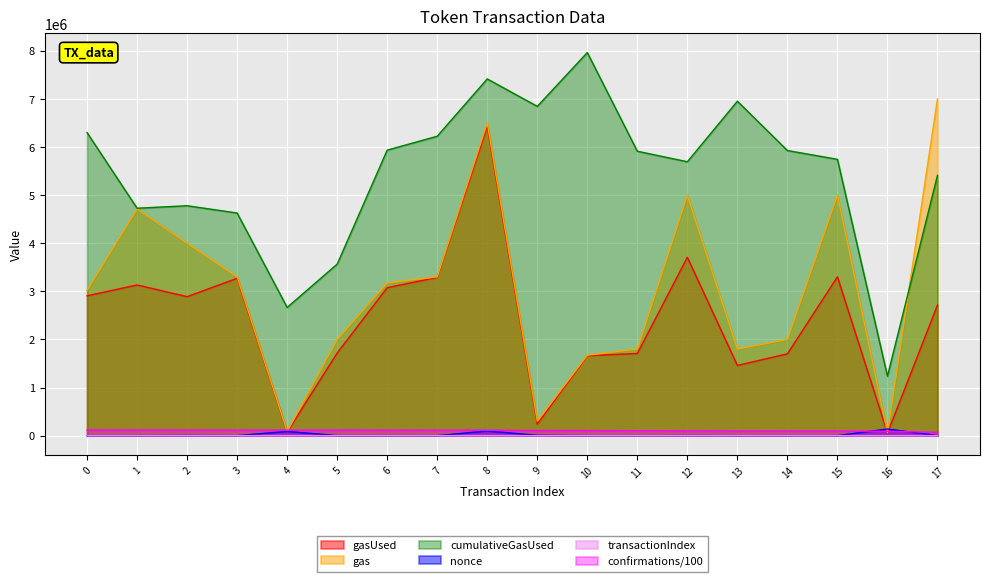

Which has a higher value, 3 or 4?

3